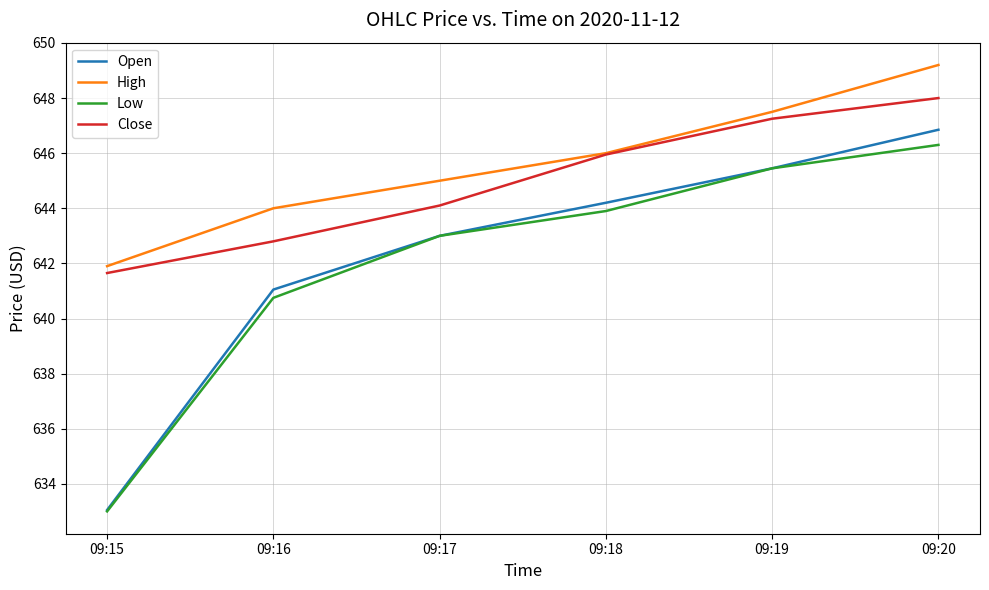

Where is Close nearest to the value 644?

09:17